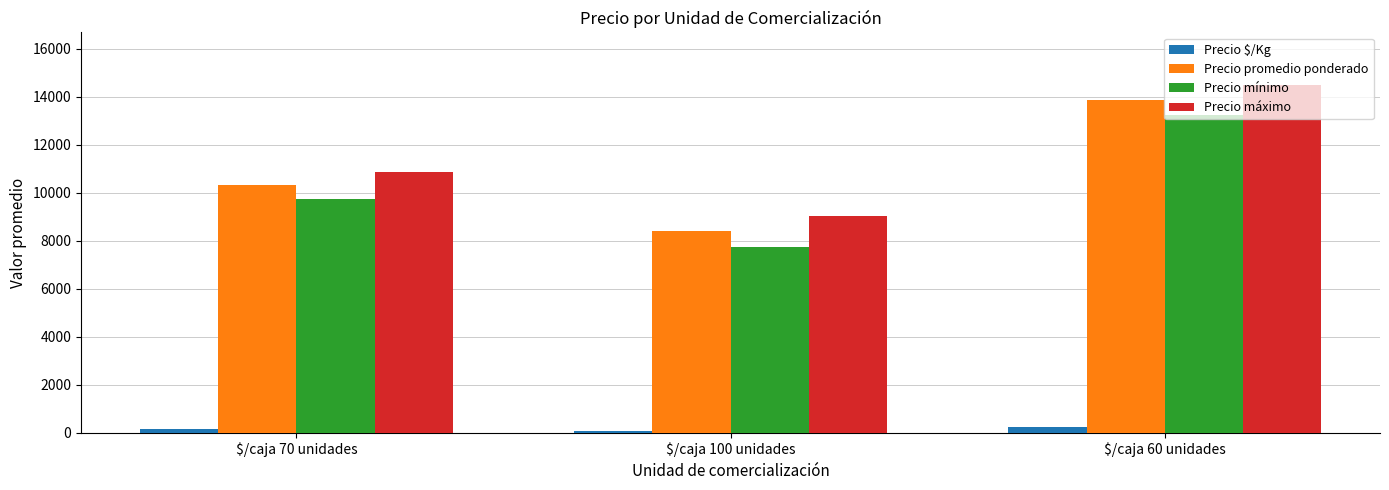

What is the lowest value of the Precio máximo series?

9028.0